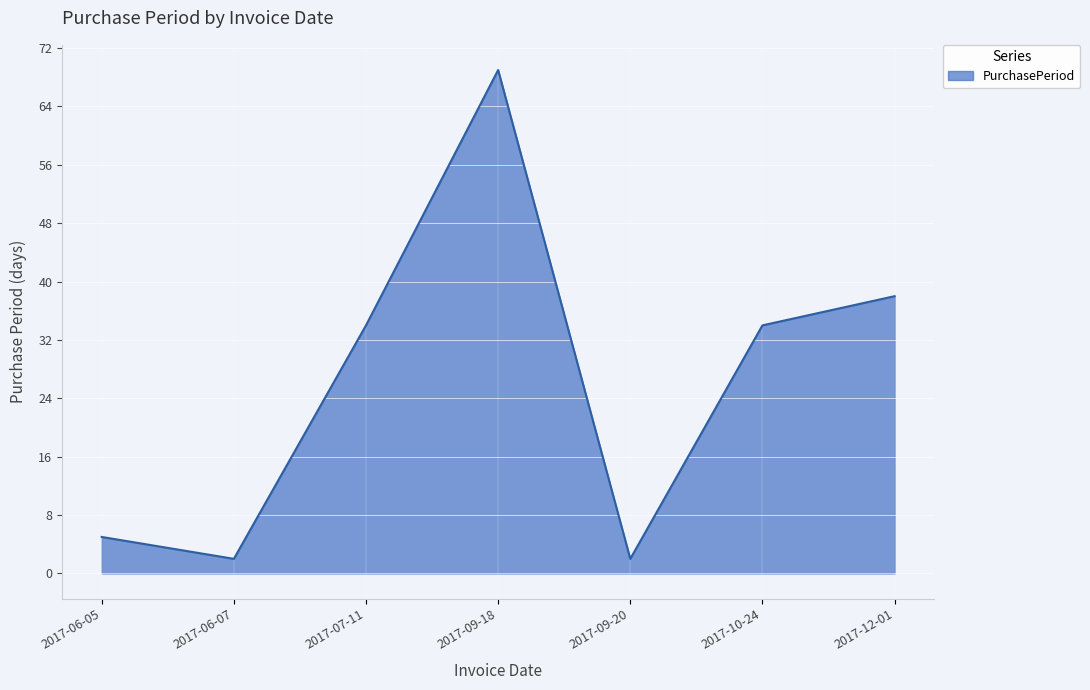

Reading left to right, what are all the values shown in this chart?

5	2	34	69	2	34	38